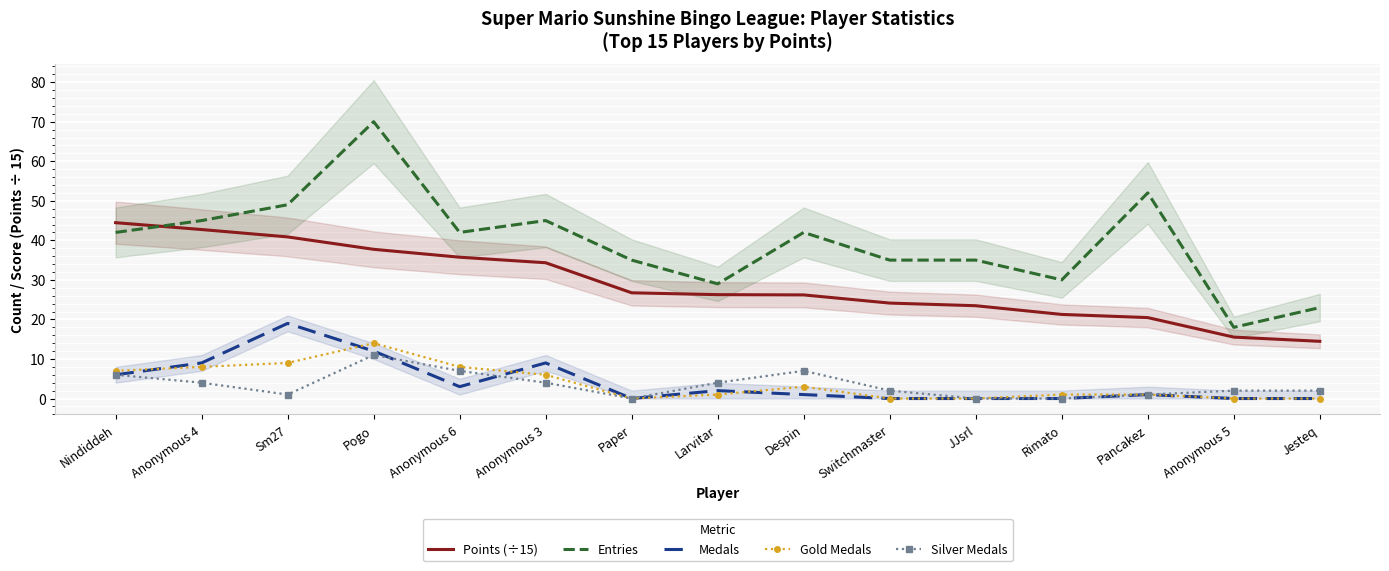

What is the total value across all series at Despin?

79.2